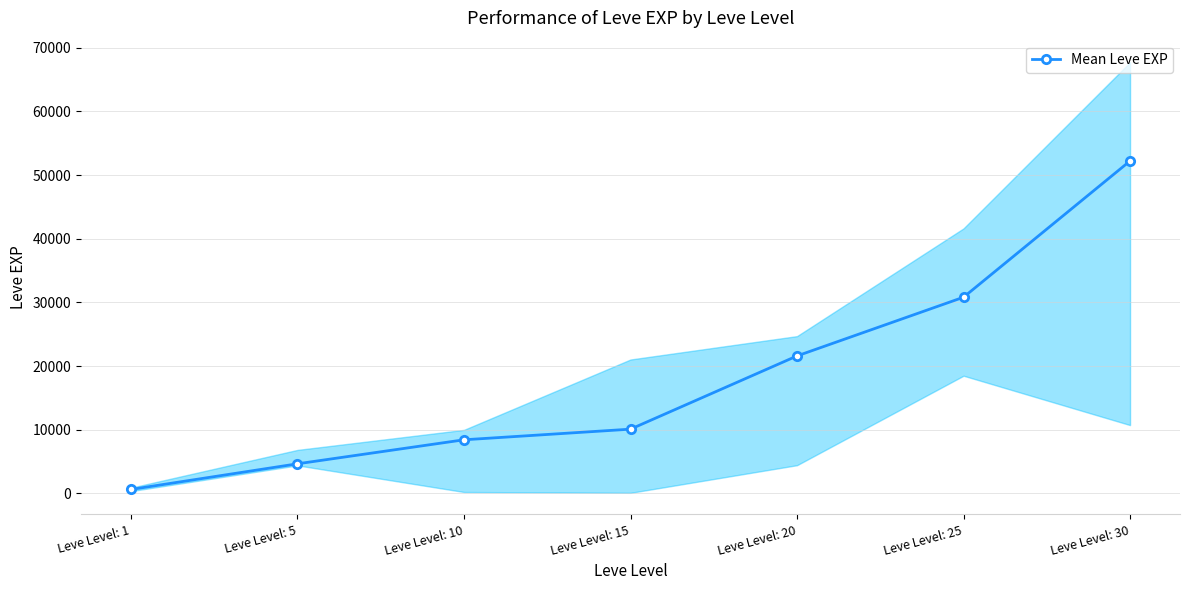

What is the sum of the values at Leve Level: 5 and Leve Level: 25?

35480